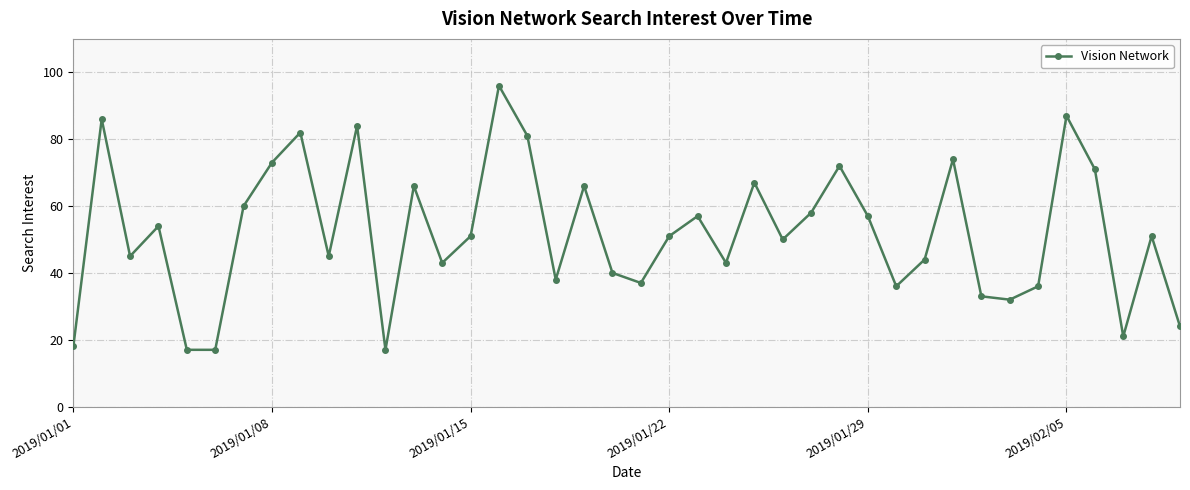

How many lines are shown in the chart?

1